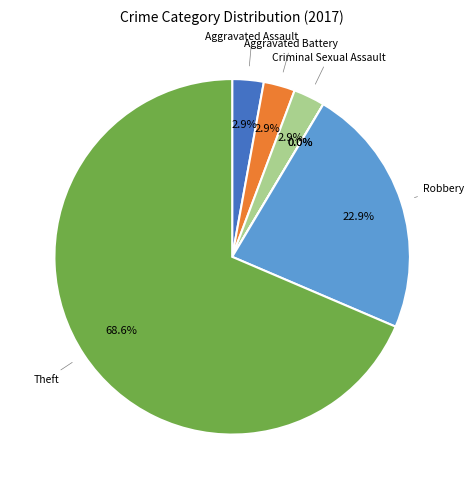

Is it true that Theft is 69% of the pie?

True